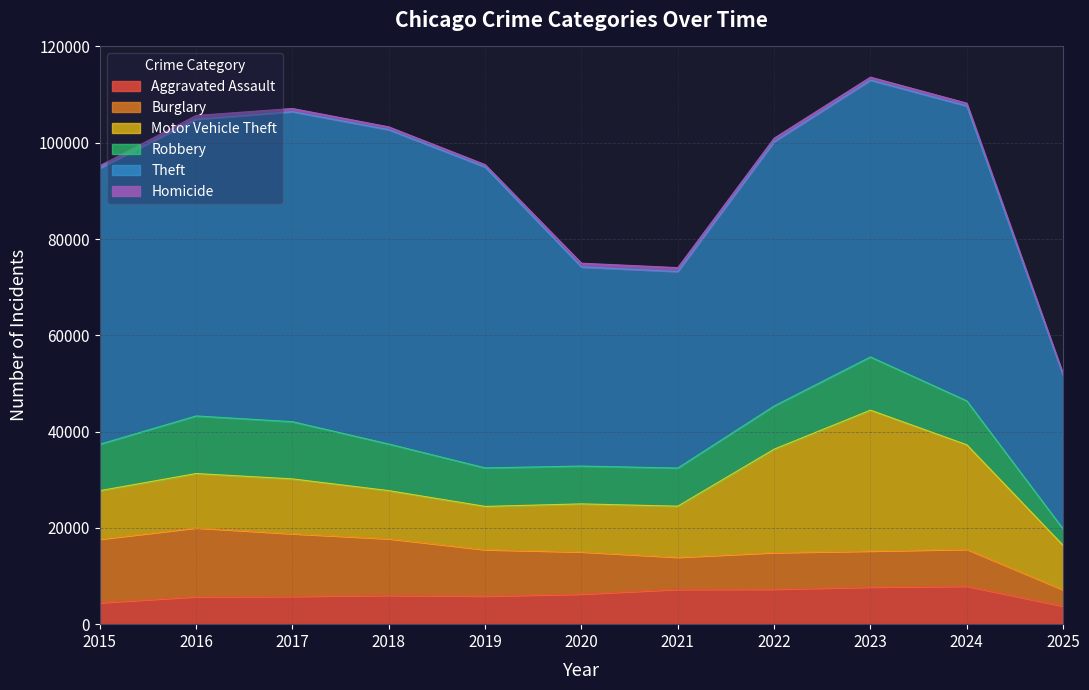

Rank the series by their maximum value, from lowest to highest.

Homicide, Aggravated Assault, Robbery, Burglary, Motor Vehicle Theft, Theft